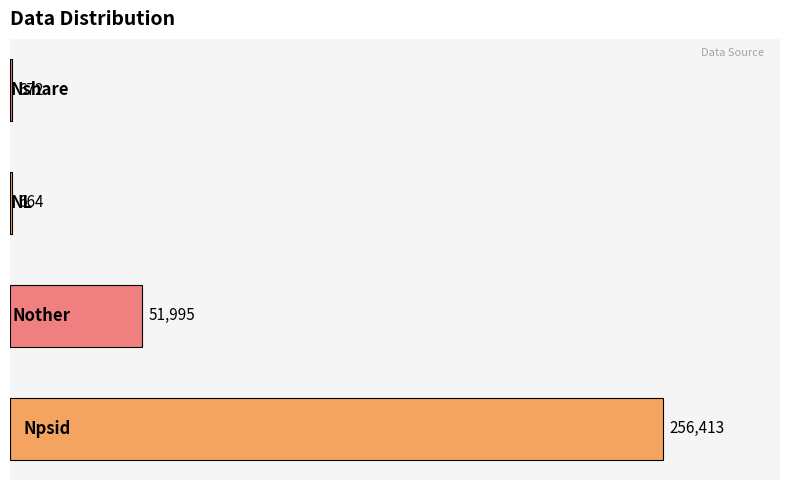

What is the sum of all values?

309744